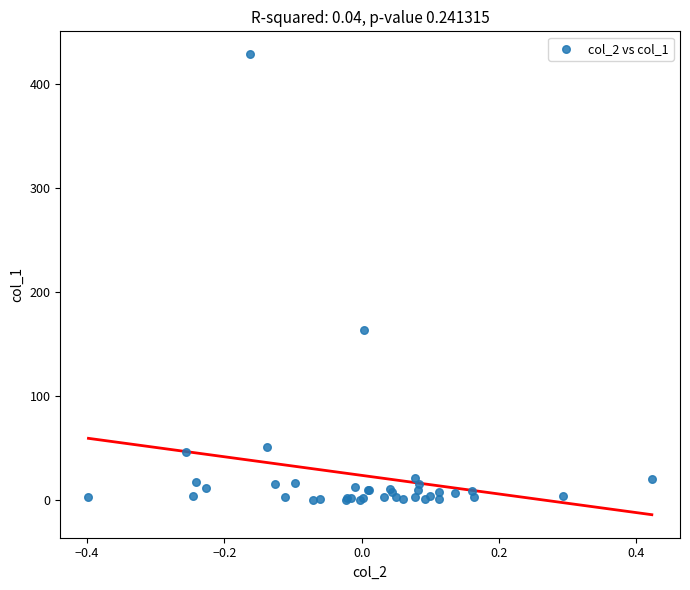

What Y value in the scatter plot is closest to 214?

163.3